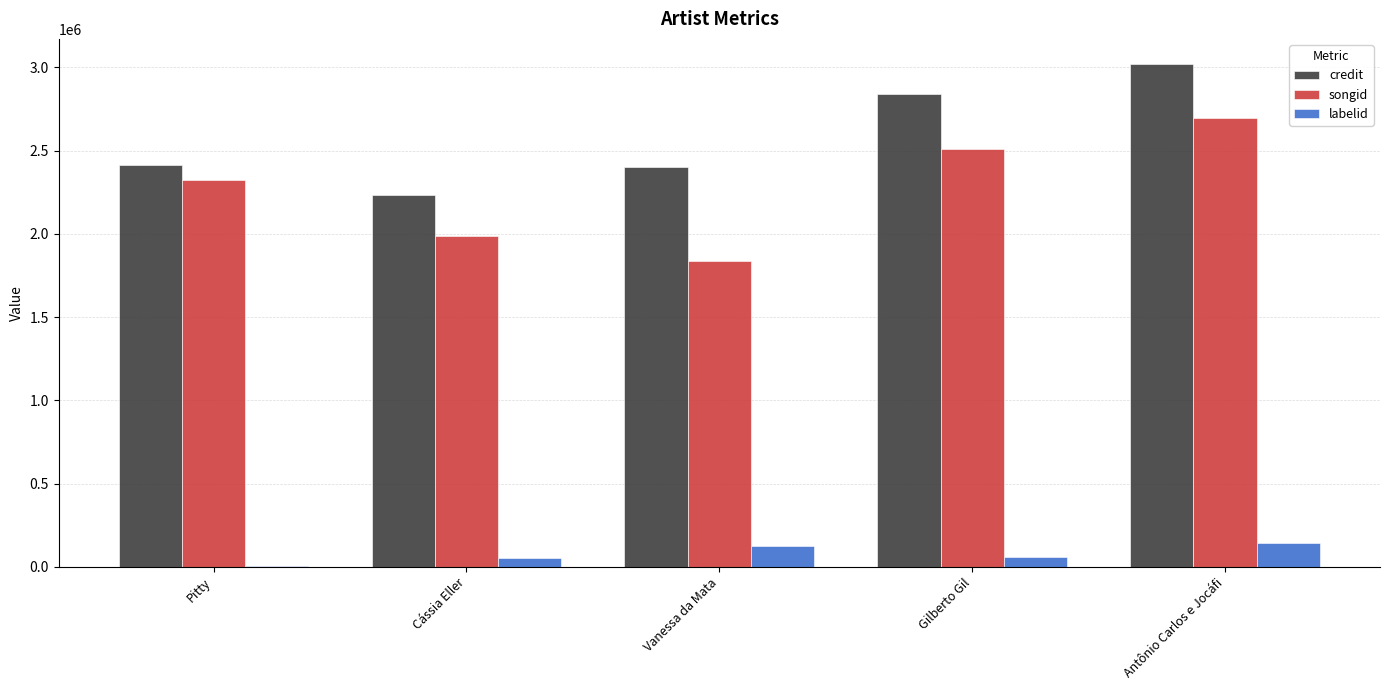

What is the total value across all series at Vanessa da Mata?

4363903